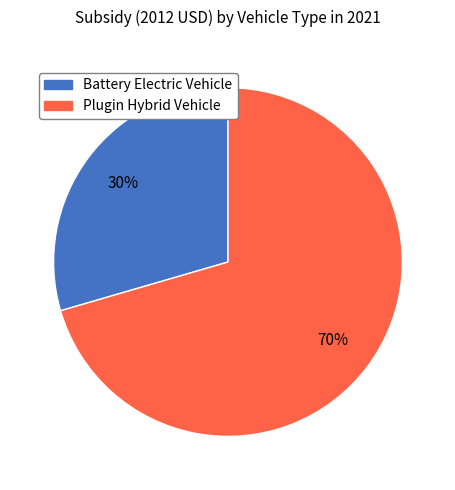

How many slices are in this pie chart?

2